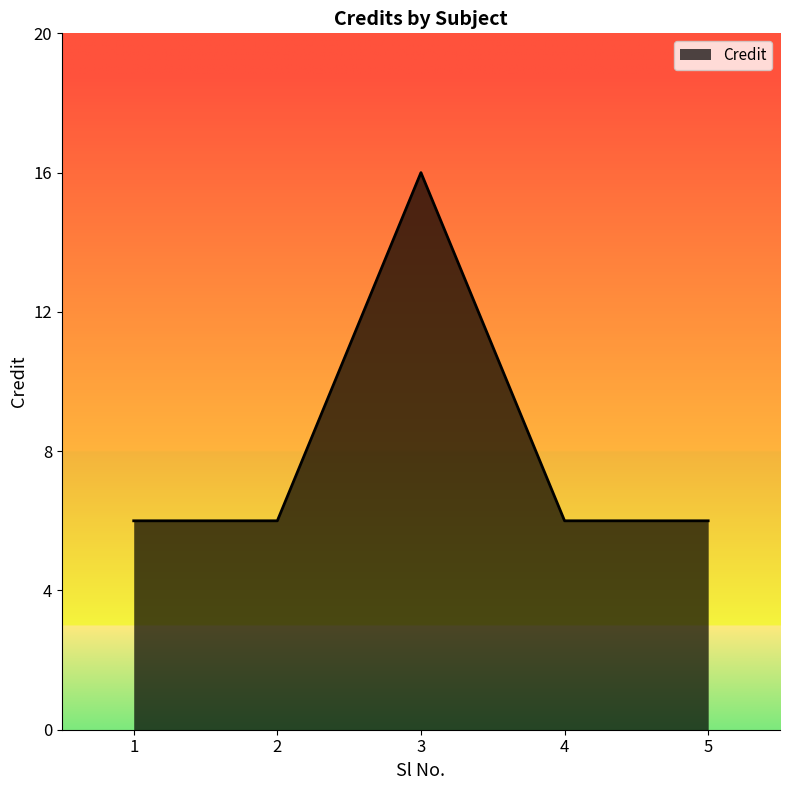

True or false: the data has more than 1 interior local peaks.

False